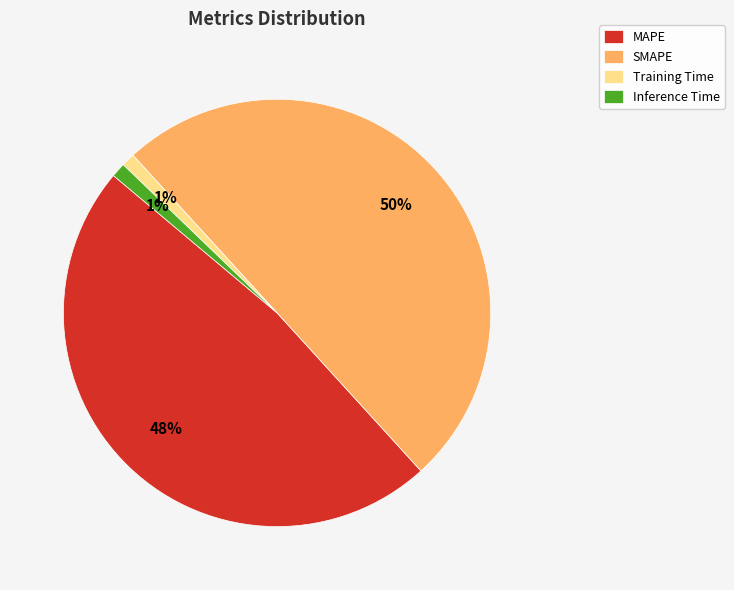

To the nearest percent, what is the difference between the SMAPE and Training Time slice percentages?

49%